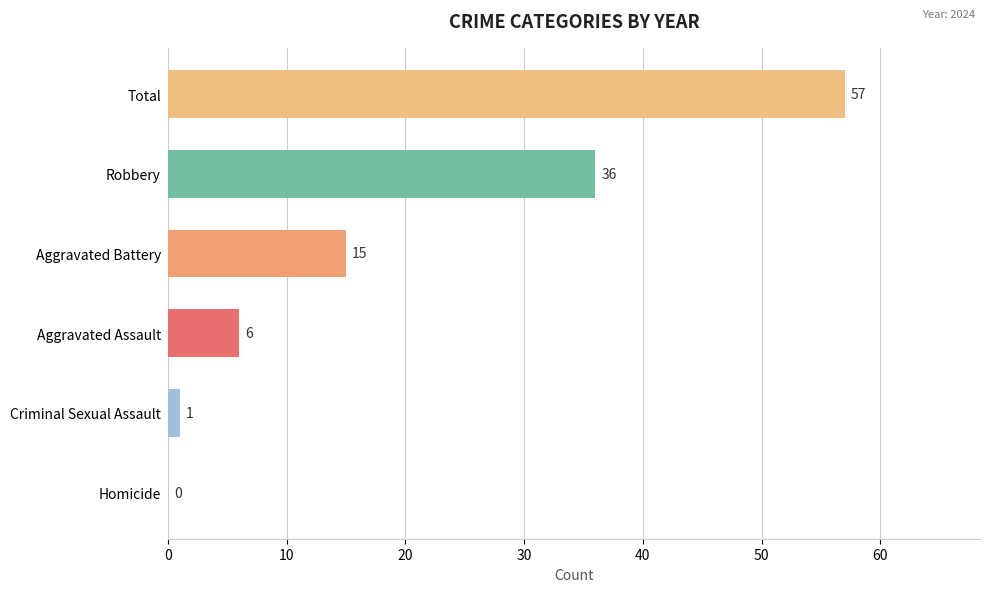

What is the sum of the values at Homicide and Aggravated Assault?

6